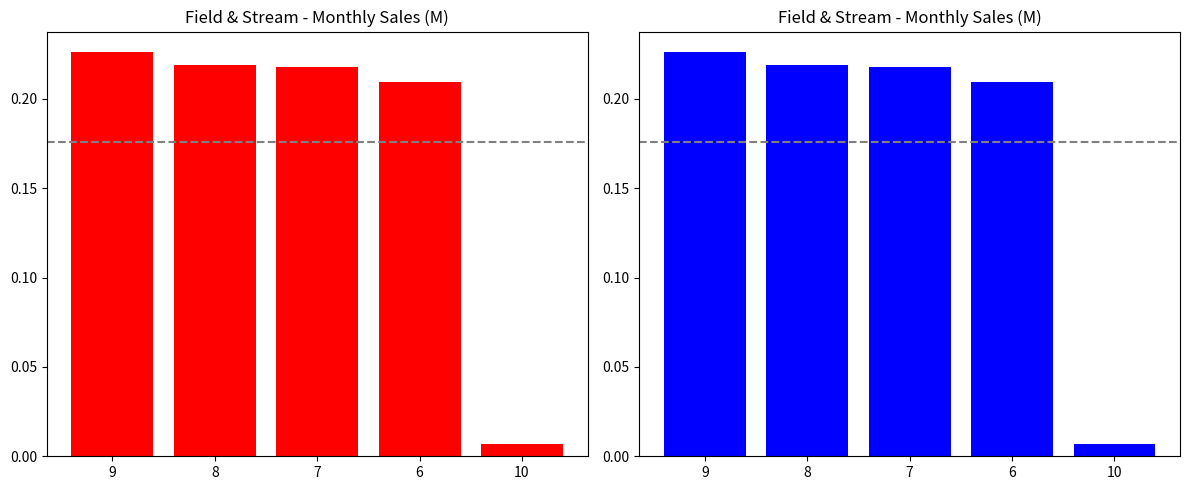

Reading left to right, transcribe all the data shown in this chart.

9=0.2	8=0.2	7=0.2	6=0.2	10=0.0